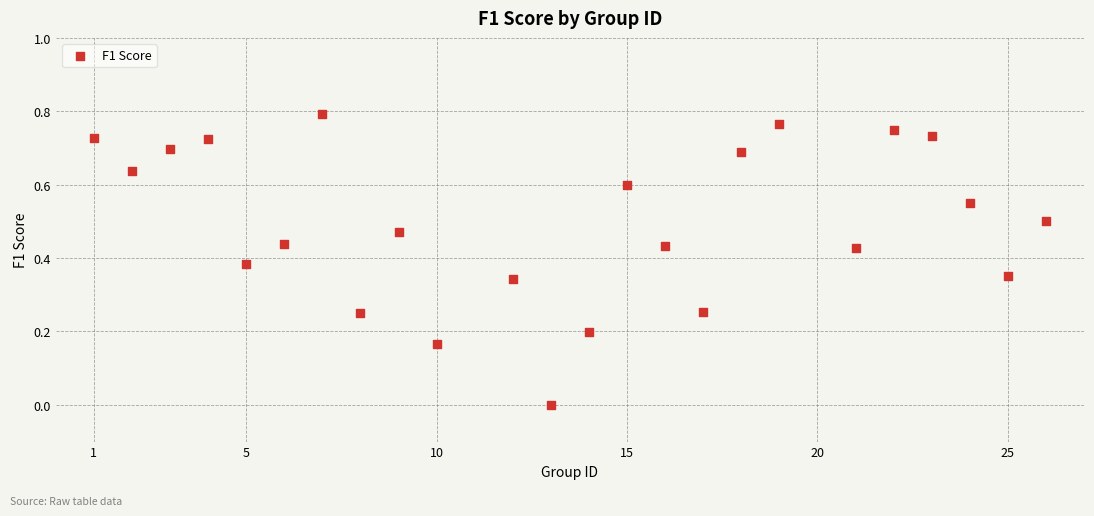

What is the range of X values (max minus min)?

25.0